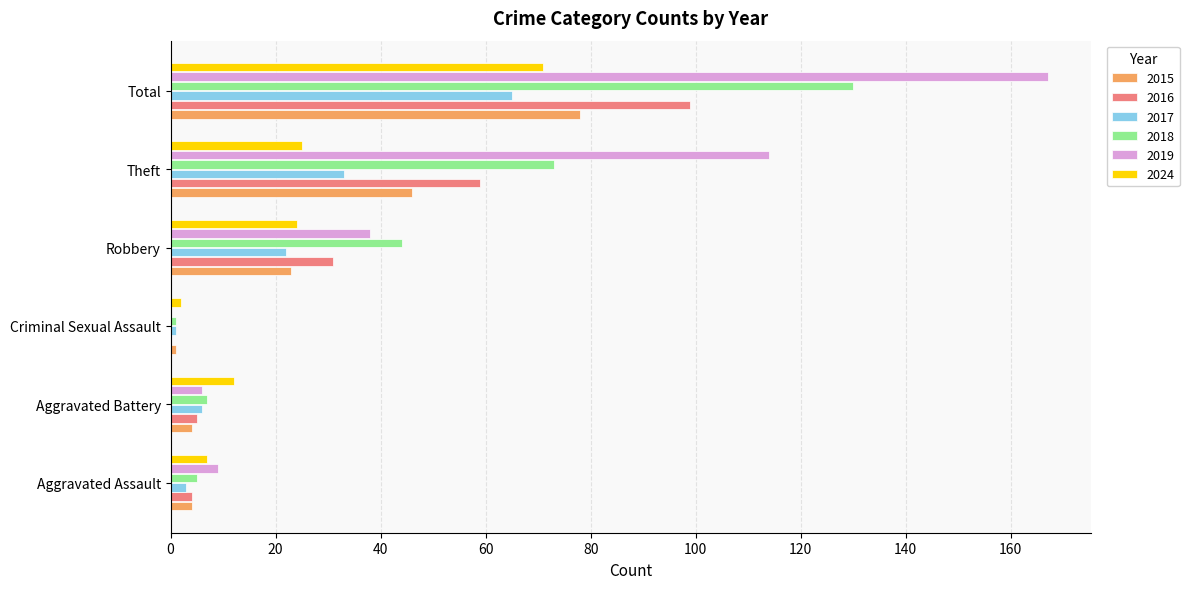

Is the value of 2015 at Theft greater than the value of 2018 at Aggravated Battery?

Yes